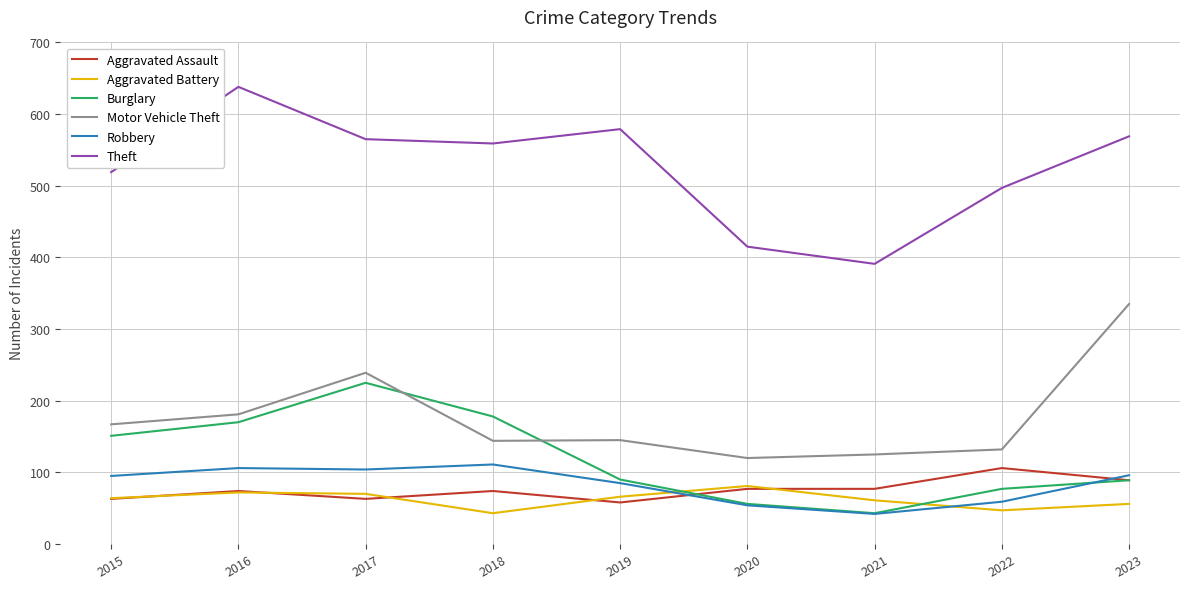

What is the minimum value for Theft?

391